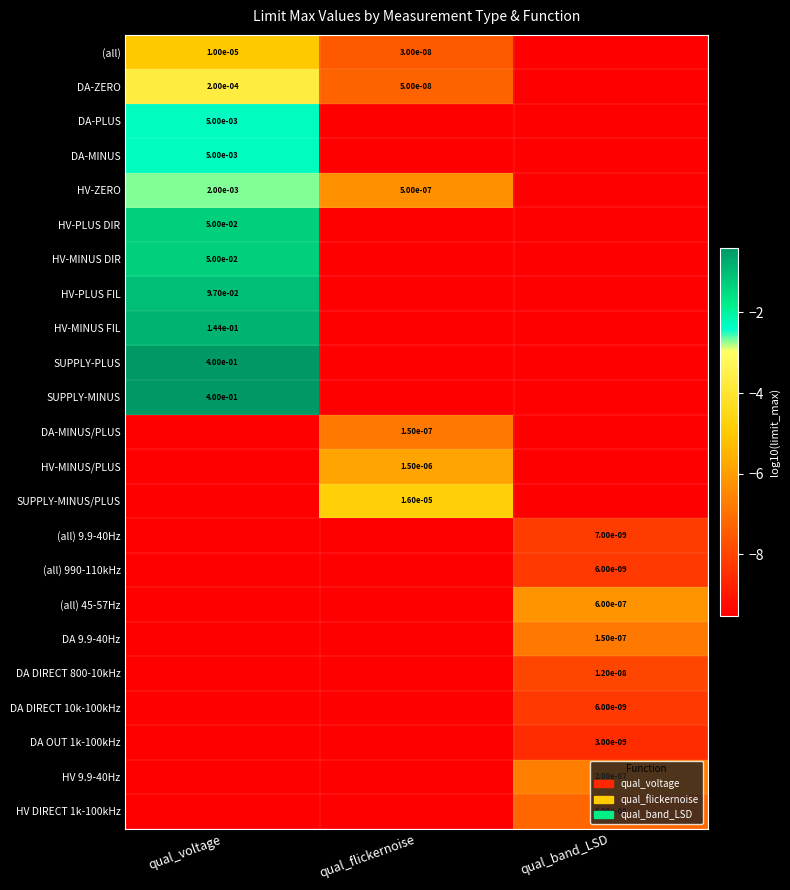

Is the value of HV-MINUS FIL at qual_voltage greater than the value of DA DIRECT 800-10kHz at qual_band_LSD?

Yes